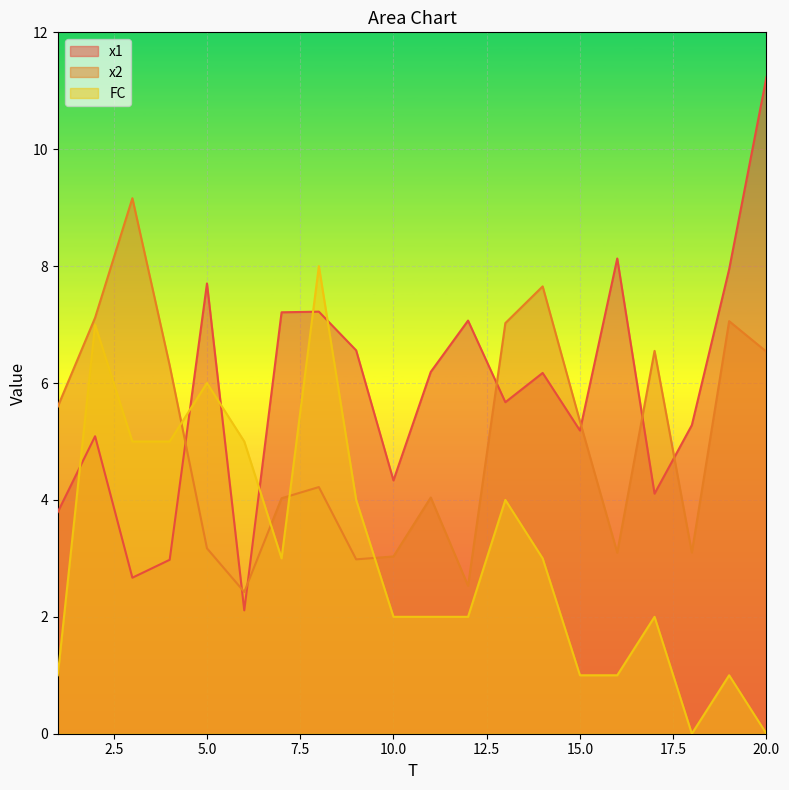

Count the number of categories in the chart.

20